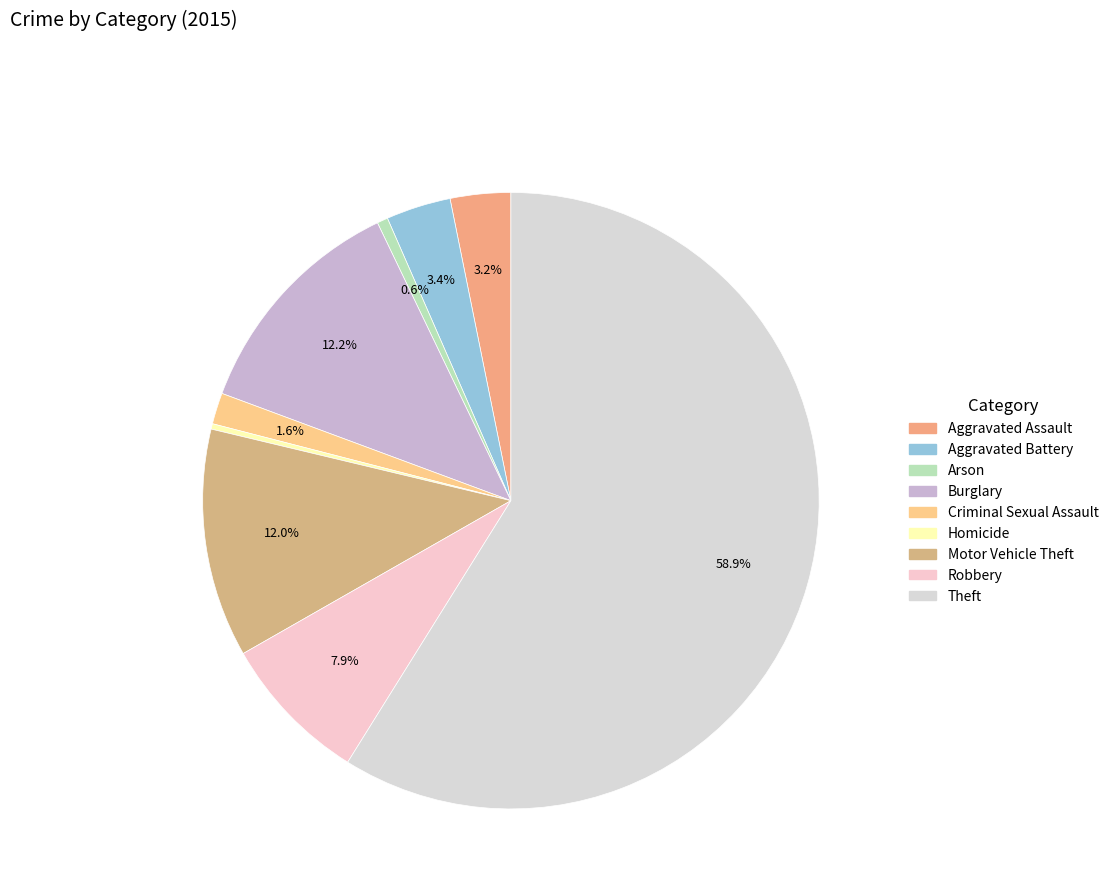

To the nearest percent, what is the average slice percentage?

11%